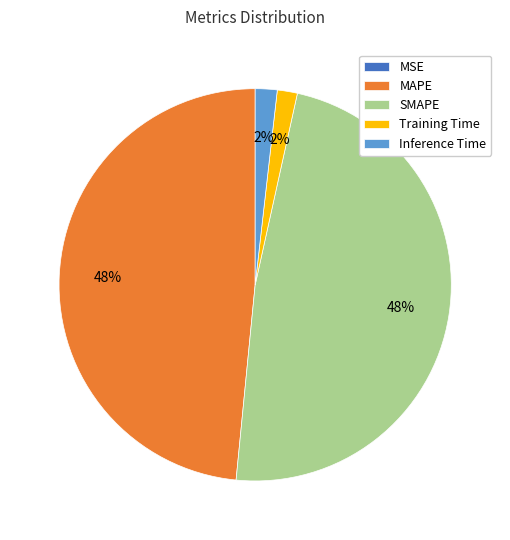

Is SMAPE the majority of the pie?

No